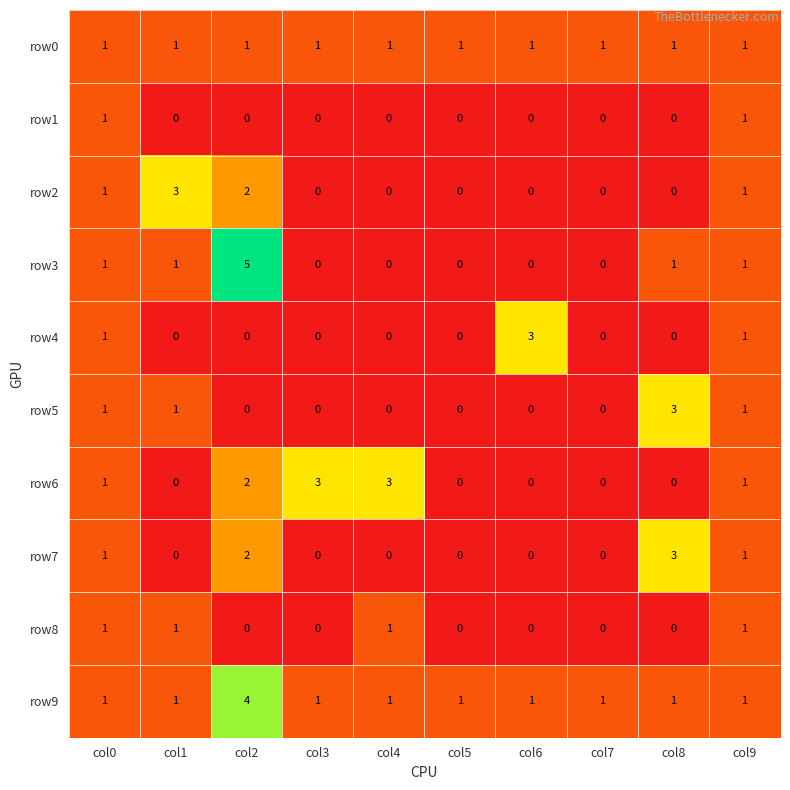

What is the total value across all series at col2?

16